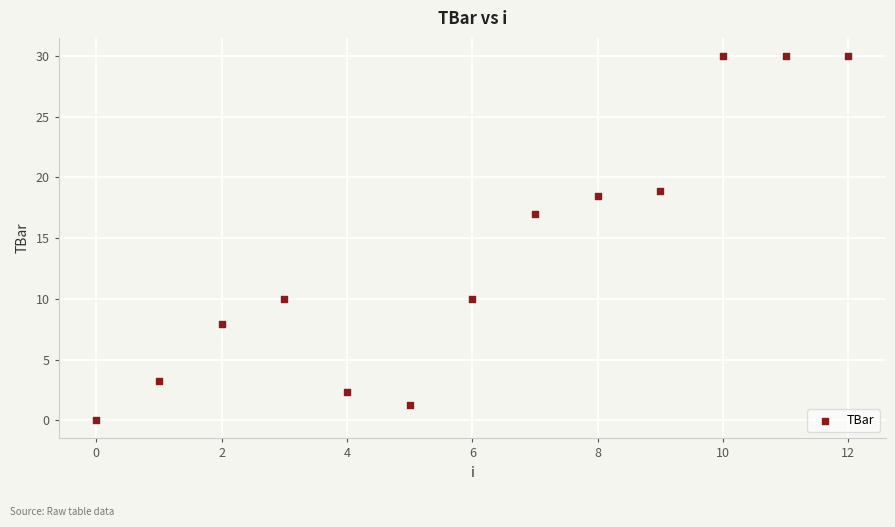

What is the range of Y values (max minus min)?

30.0